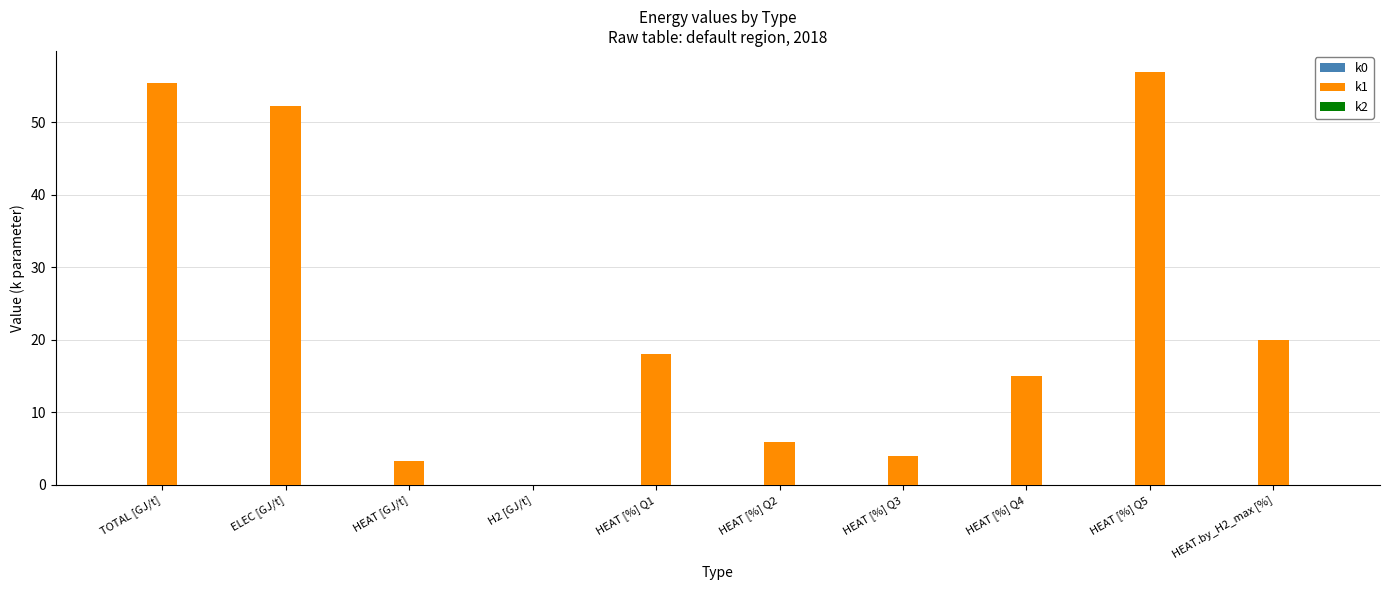

Between HEAT.by_H2_max [%] and HEAT [%] Q3, which is larger?

HEAT.by_H2_max [%]